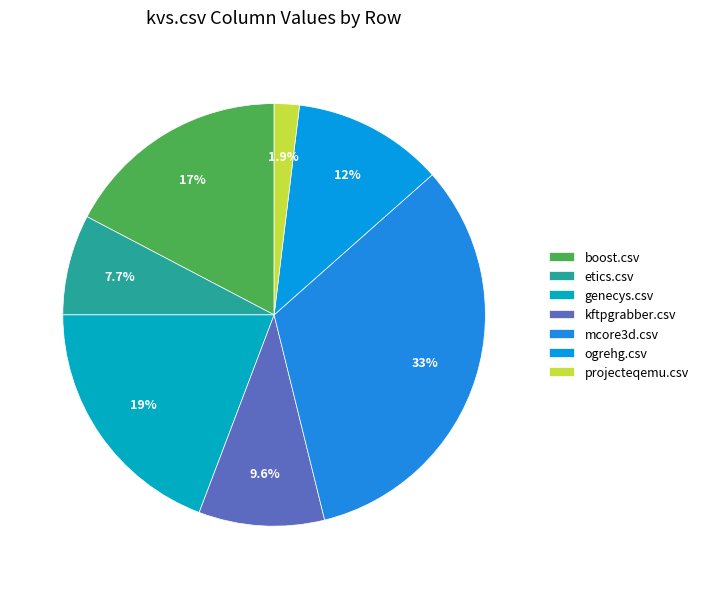

Does mcore3d.csv represent more than half of the total?

No